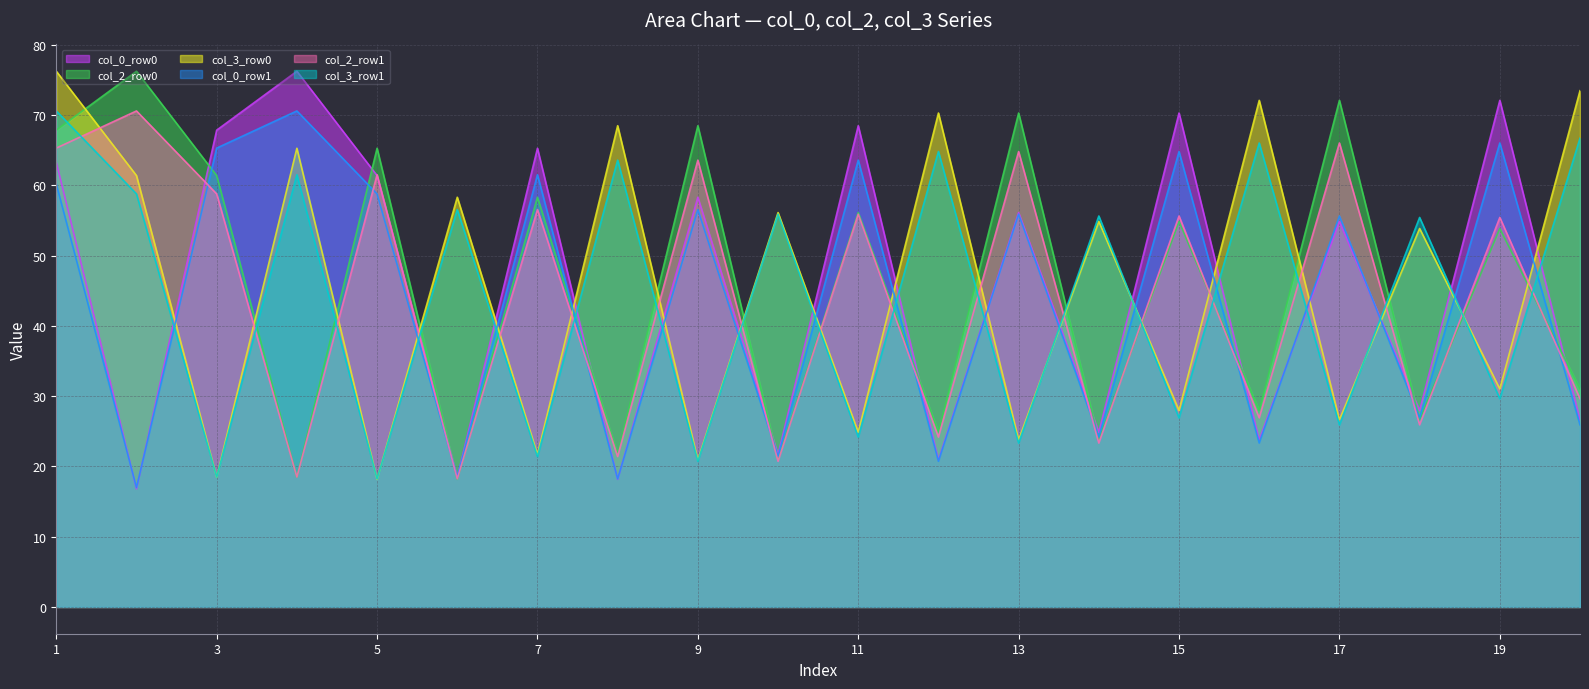

The col_3_row1 series shows 56.5 at 6. True or false?

True